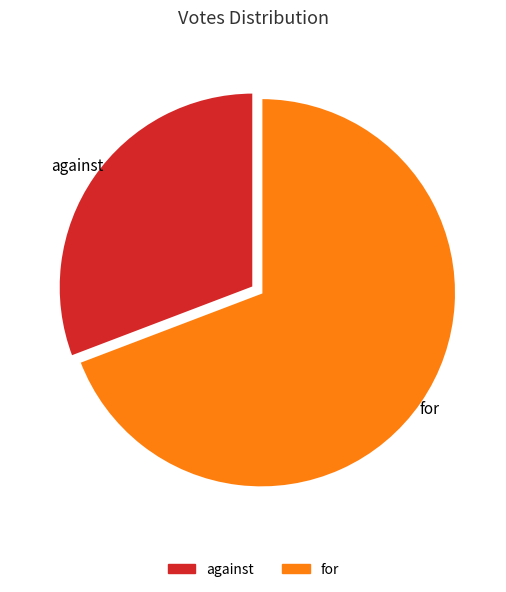

Rank the categories by value from lowest to highest.

against, for